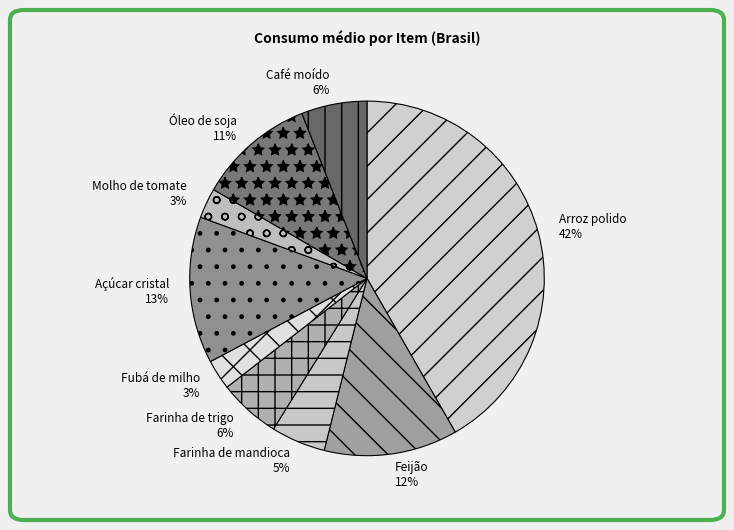

True or false: Feijão accounts for 21% of the total.

False